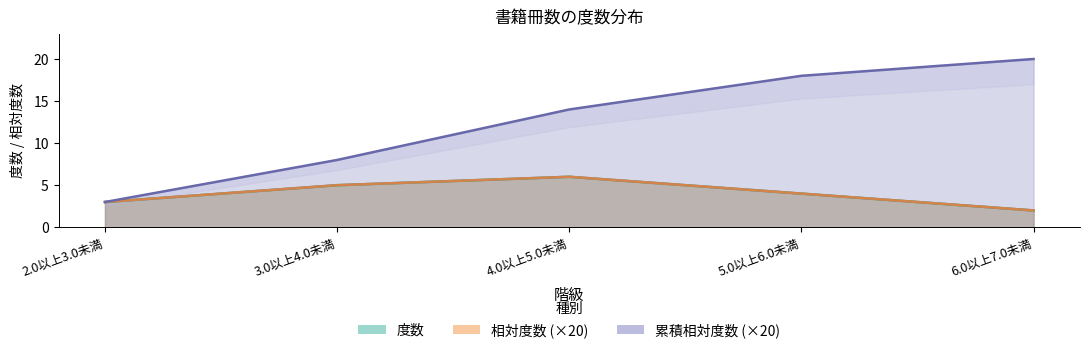

What is the label of the 4th point from the left?

5.0以上6.0未満